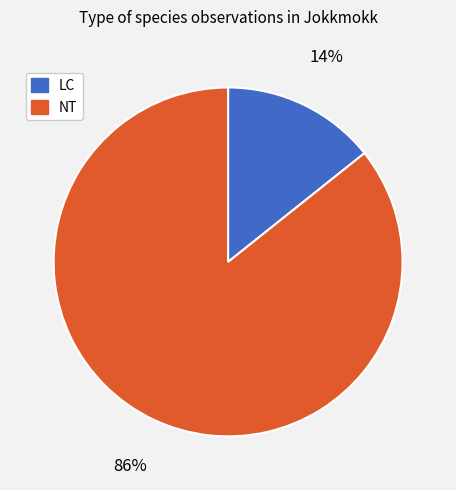

Which category has the biggest portion of the pie?

NT